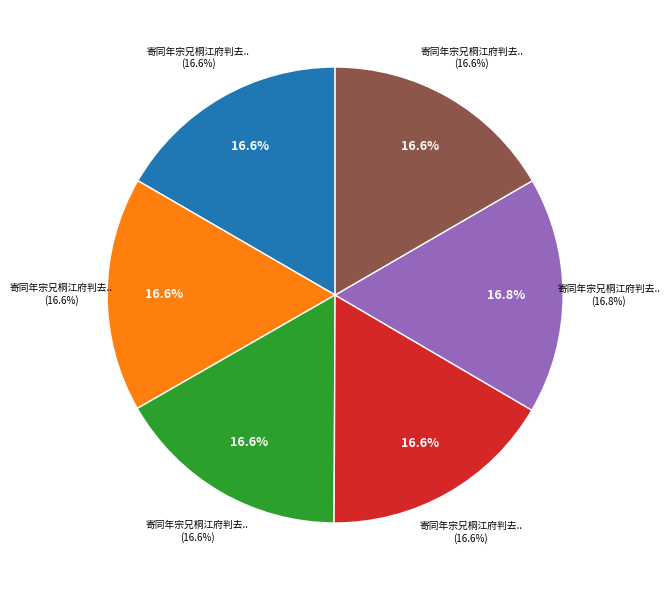

Is it true that 寄同年宗兄桐江府判去言五首 其四 is 17% of the pie?

True